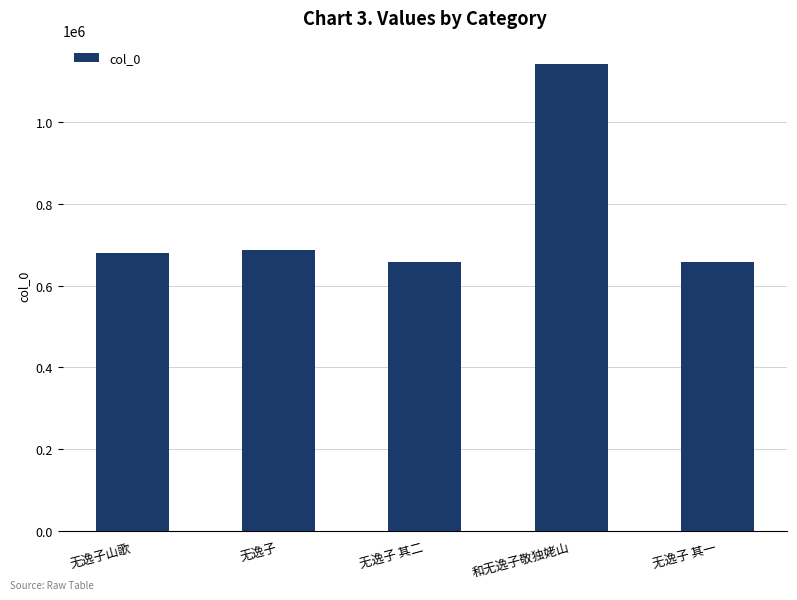

The value at 无逸子 其二 is 982127. True or false?

False